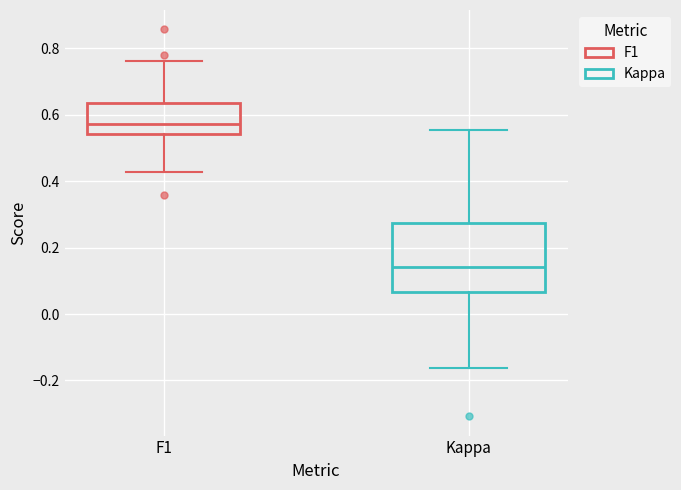

Reading left to right, transcribe this box plot: for each box, give where its median line is, the range the box spans, and where its two whiskers end, as read against the y-axis. The values are not printed on the chart, so give them approximately, as read against the axis.

F1: median 0.58, box 0.54 to 0.64, whiskers 0.42 to 0.76
Kappa: median 0.14, box 0.06 to 0.28, whiskers -0.16 to 0.56